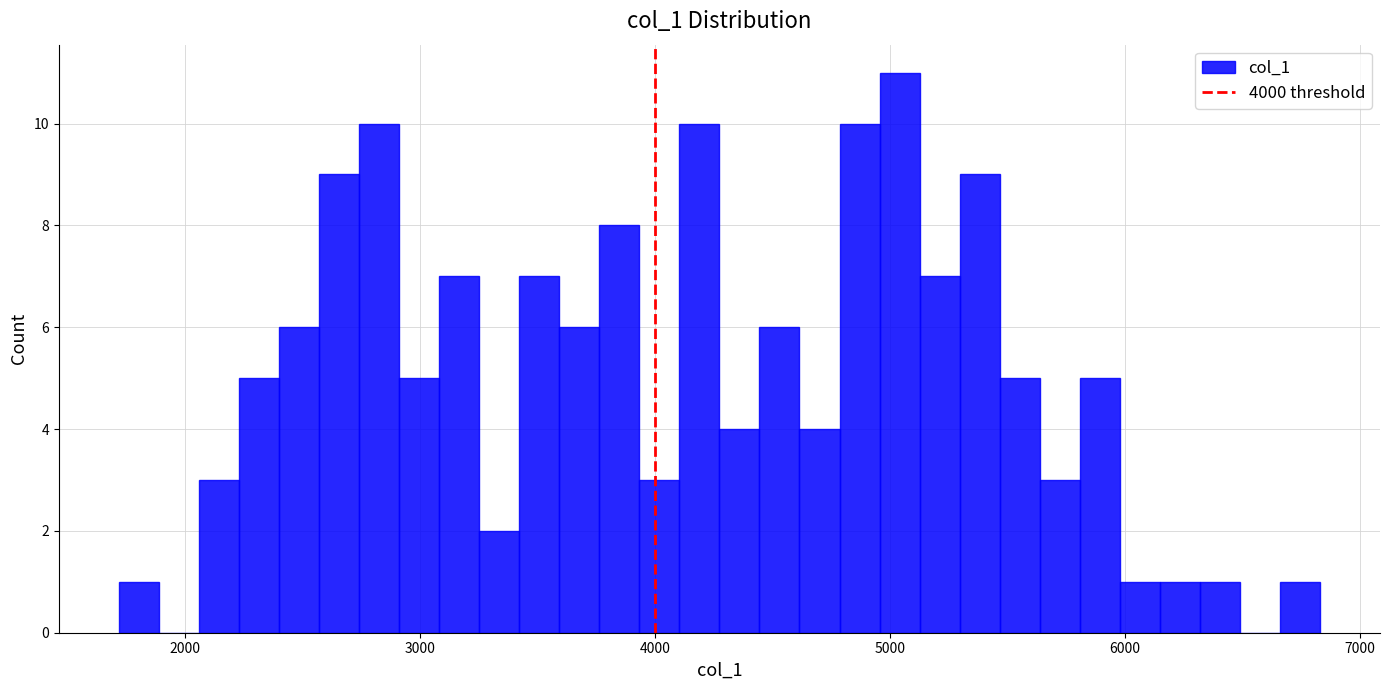

Around what value on the x-axis is the tallest bar? Give the approximate position of its centre, as read against the axis.

5000